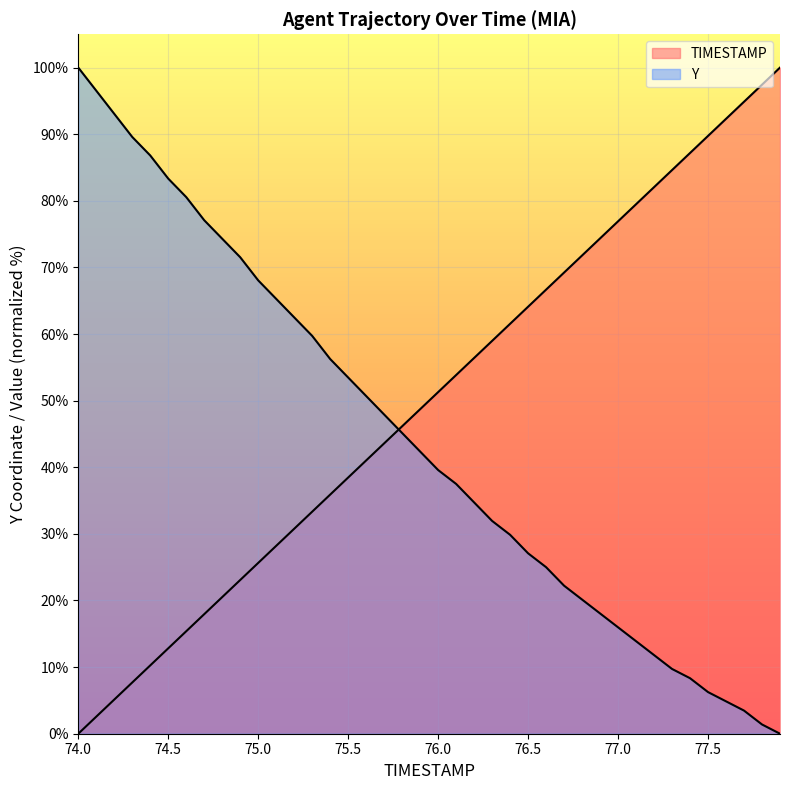

Is the value of TIMESTAMP at 77.3 greater than the value of Y at 77.8?

Yes